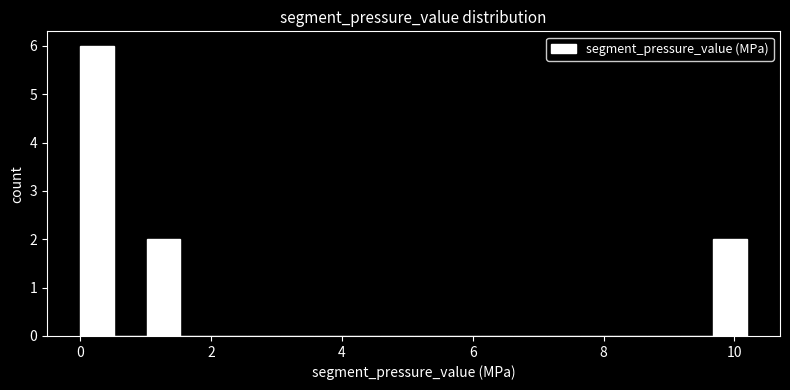

Around what value on the x-axis is the tallest bar? Give the approximate position of its centre, as read against the axis.

0.2